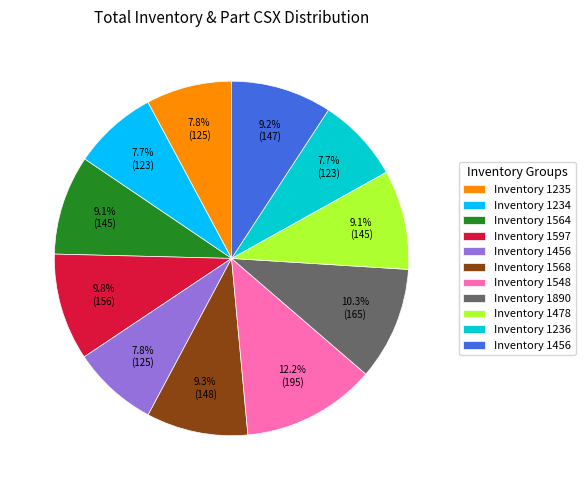

Does any single category account for the majority?

No